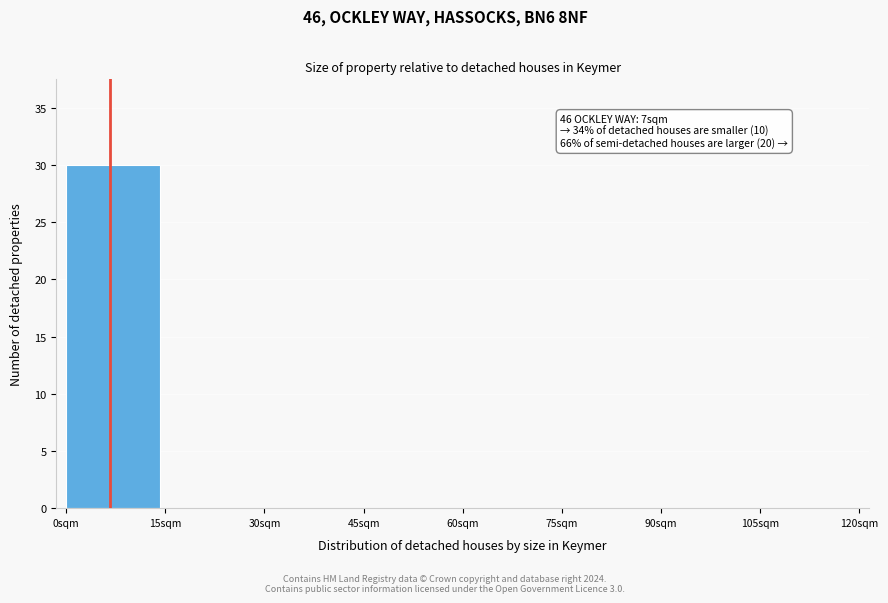

Which range on the x-axis has the tallest bar?

0 to 15